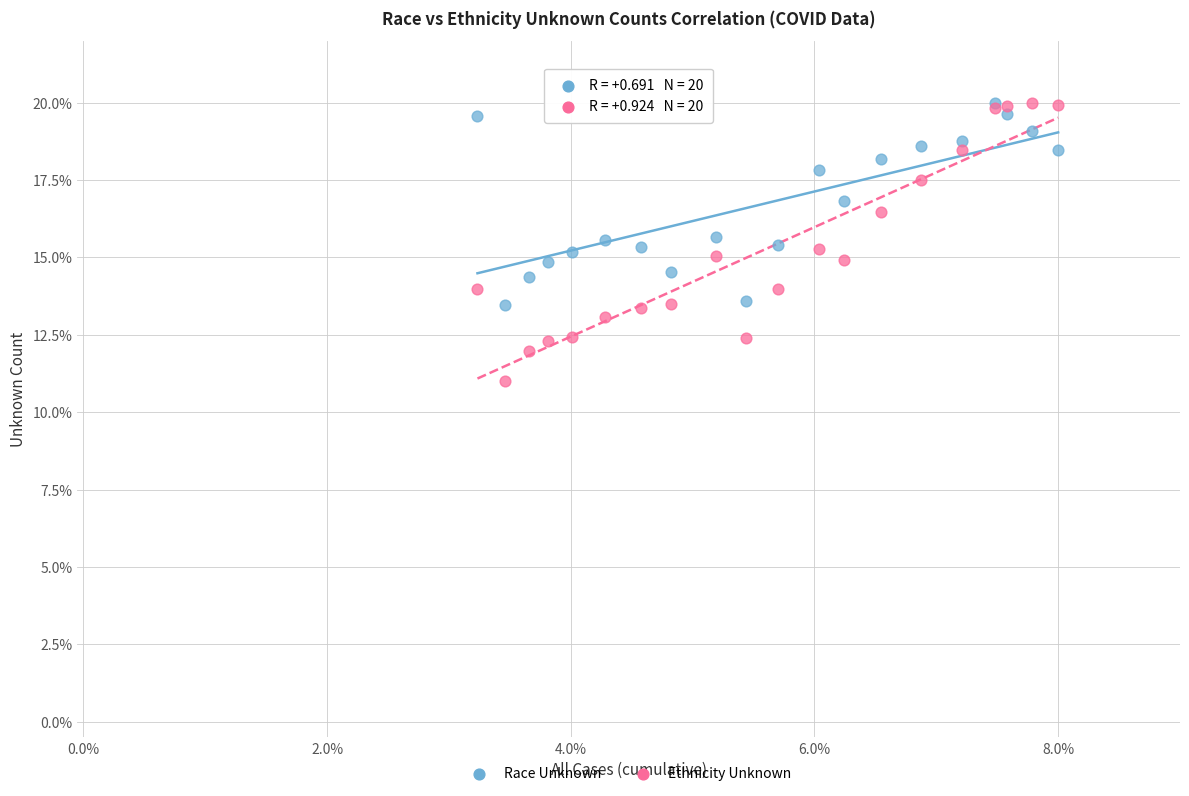

Which series has the largest Y range (max minus min)?

Ethnicity Unknown